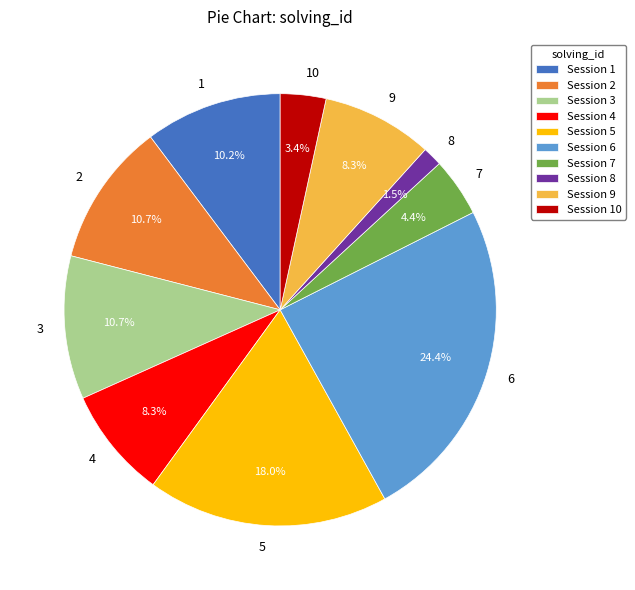

What is the ratio of the value at 6 to the value at 2?

2.3